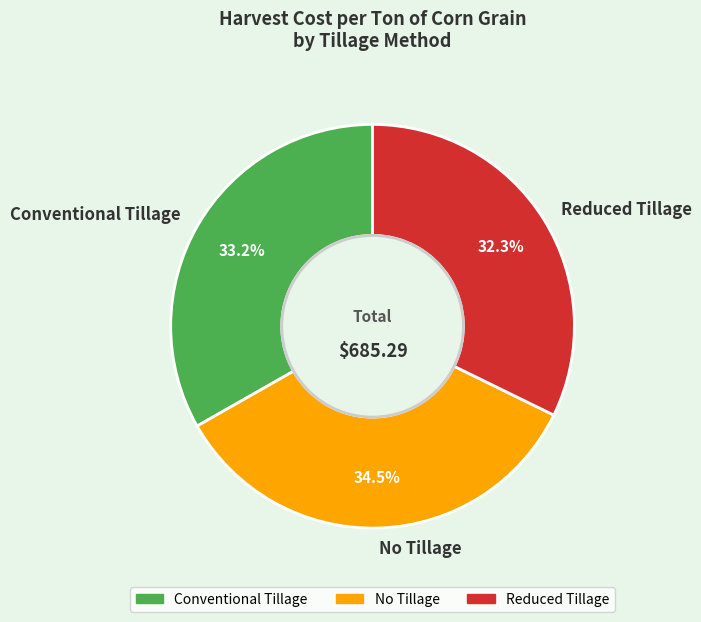

Rank the categories by value from lowest to highest.

Reduced Tillage, Conventional Tillage, No Tillage